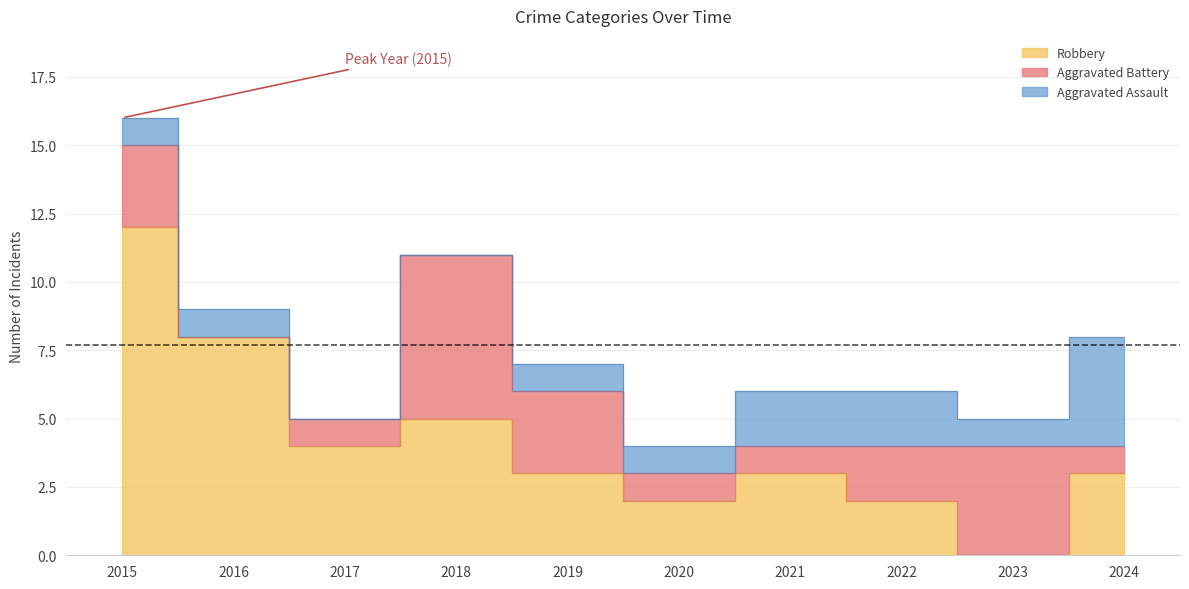

How many interior local valleys does the Total series have?

3